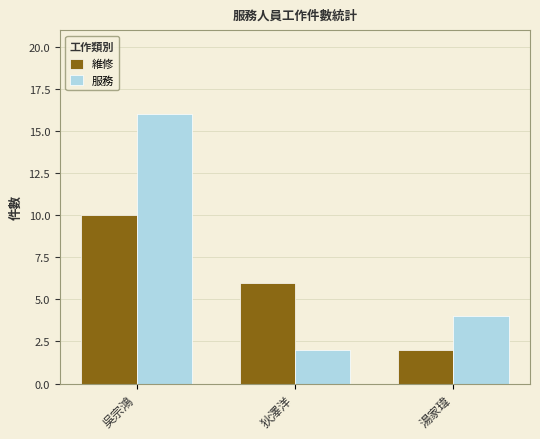

At which label does 服務 first exceed 4?

吳宗鴻